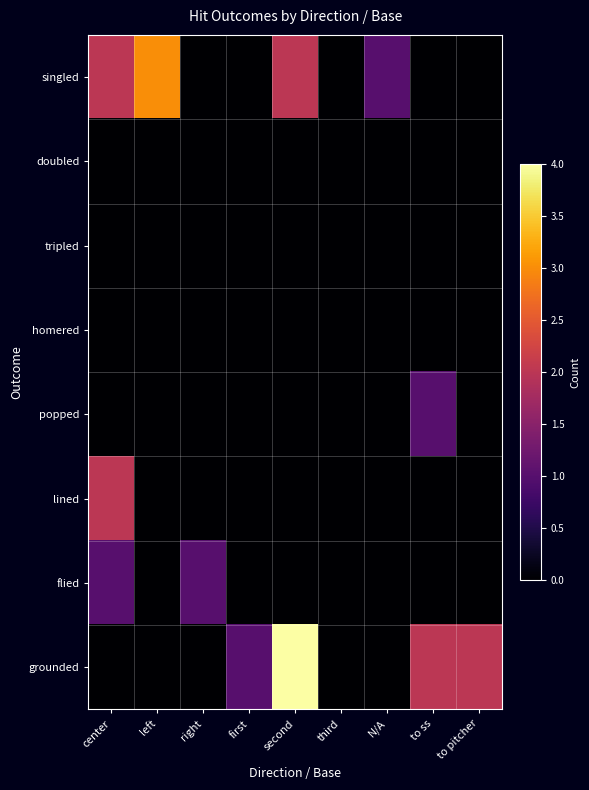

Reading right to left, extract all data points from this chart.

singled: to pitcher=0	to ss=0	N/A=1	third=0	second=2	first=0	right=0	left=3	center=2
doubled: to pitcher=0	to ss=0	N/A=0	third=0	second=0	first=0	right=0	left=0	center=0
tripled: to pitcher=0	to ss=0	N/A=0	third=0	second=0	first=0	right=0	left=0	center=0
homered: to pitcher=0	to ss=0	N/A=0	third=0	second=0	first=0	right=0	left=0	center=0
popped: to pitcher=0	to ss=1	N/A=0	third=0	second=0	first=0	right=0	left=0	center=0
lined: to pitcher=0	to ss=0	N/A=0	third=0	second=0	first=0	right=0	left=0	center=2
flied: to pitcher=0	to ss=0	N/A=0	third=0	second=0	first=0	right=1	left=0	center=1
grounded: to pitcher=2	to ss=2	N/A=0	third=0	second=4	first=1	right=0	left=0	center=0